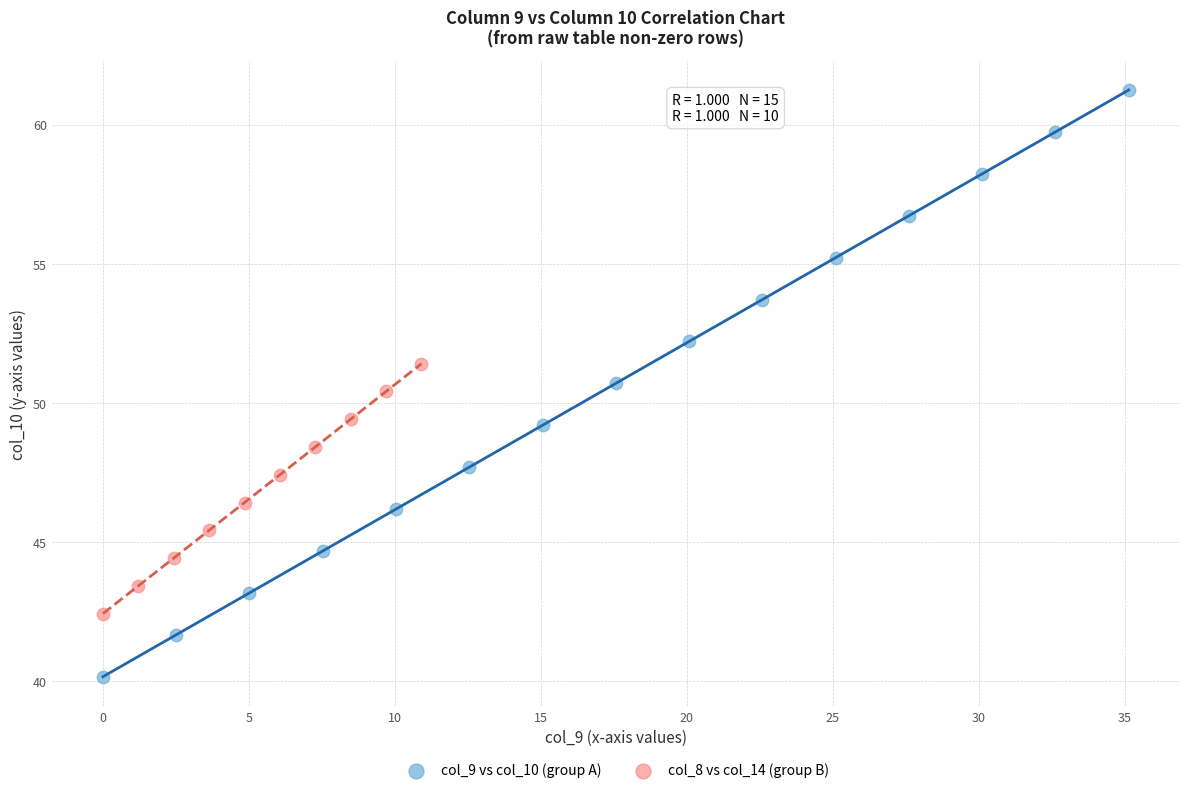

What are all the series names shown in the legend?

col_9 vs col_10 (group A), col_8 vs col_14 (group B)